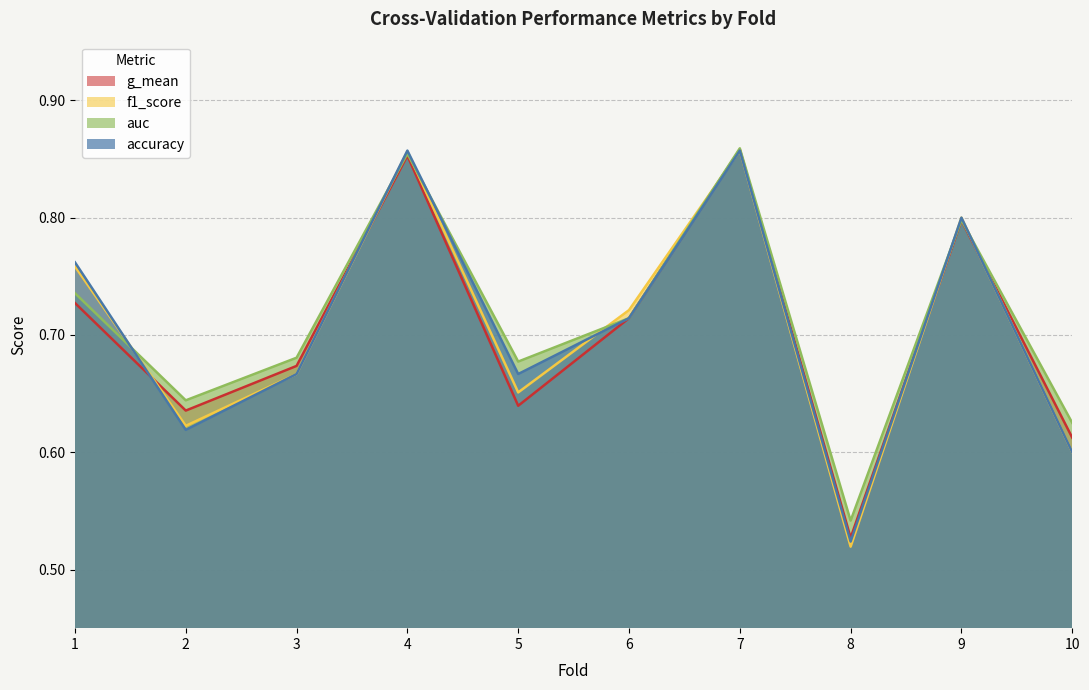

How many lines are shown in the chart?

4